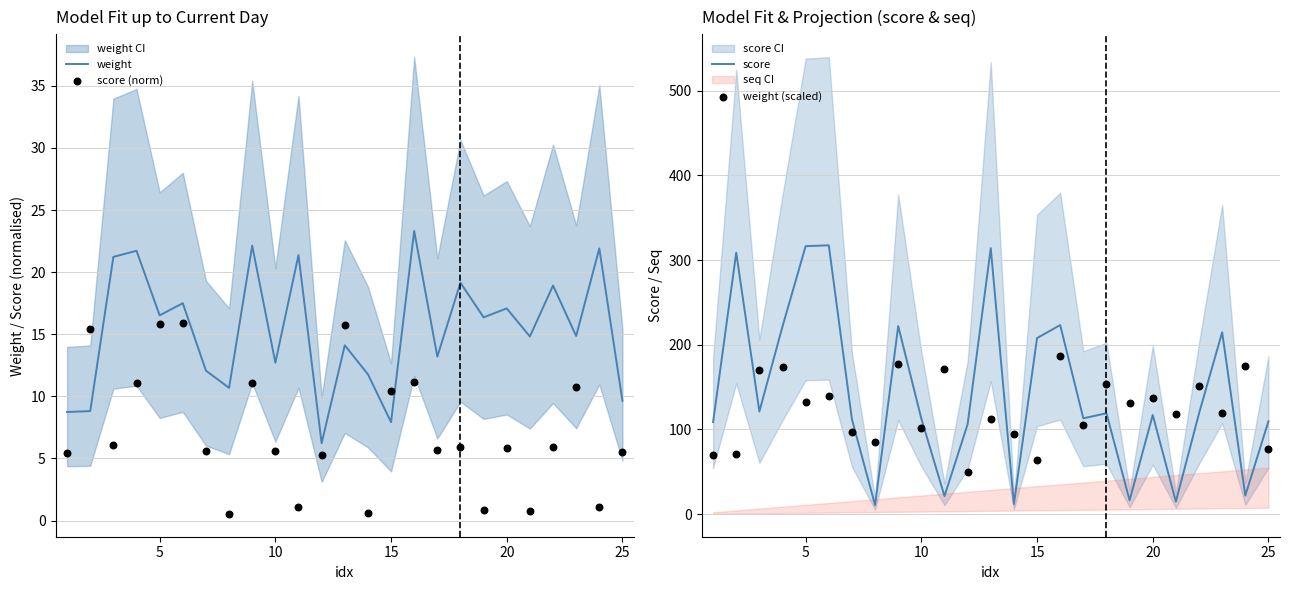

Which series has the widest spread of Y values?

score